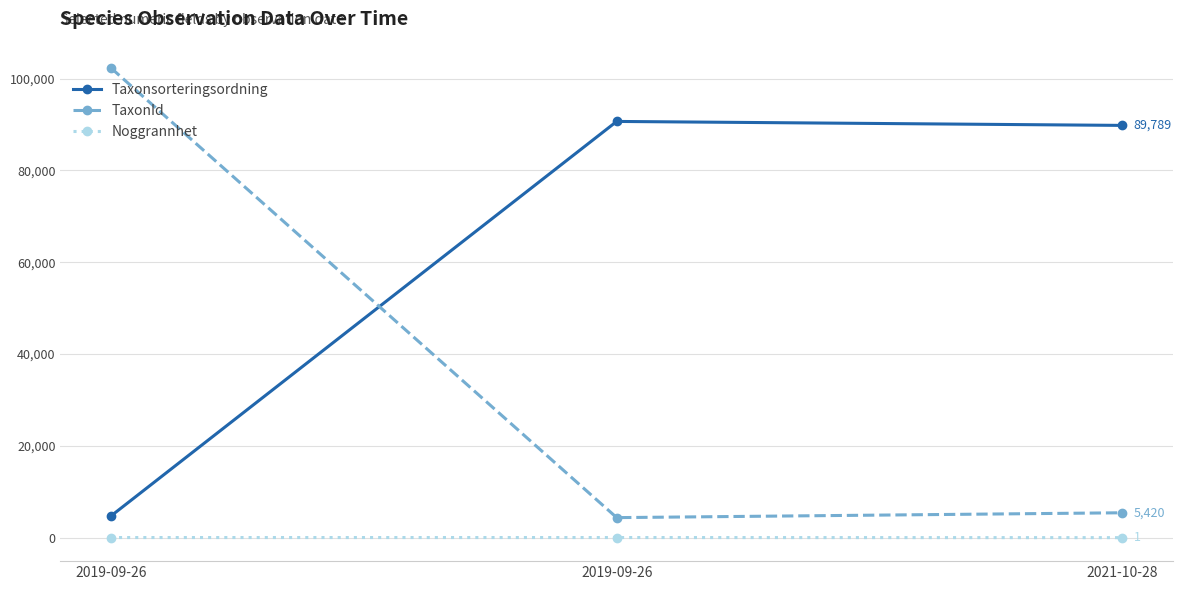

Which series changed the most between 2019-09-26 and 2019-09-26?

TaxonId